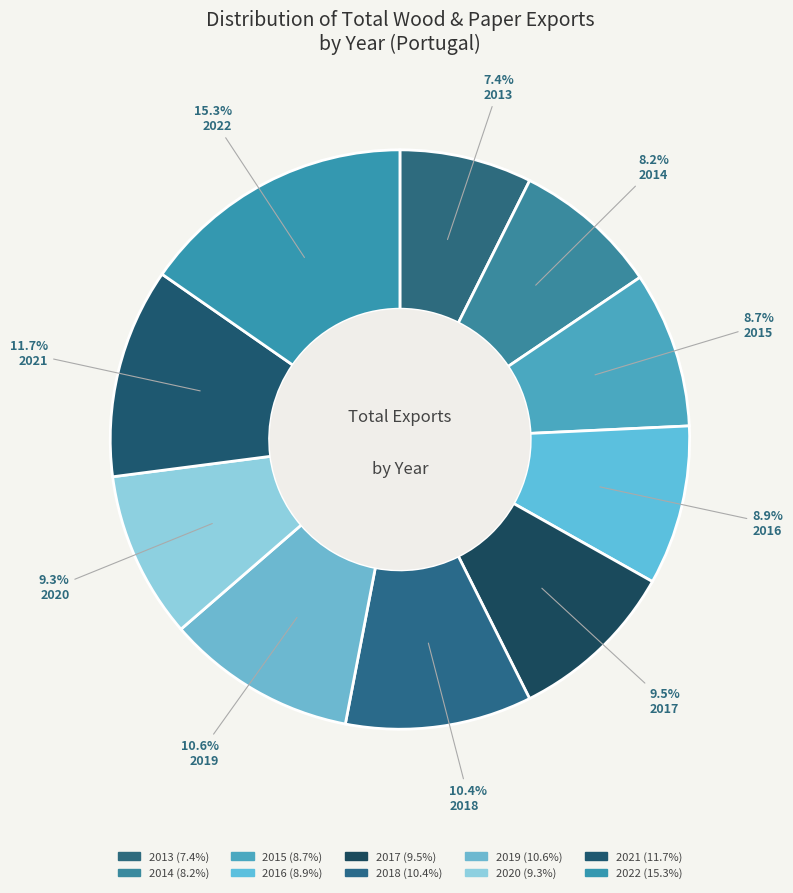

What is the largest slice in the pie chart?

2022